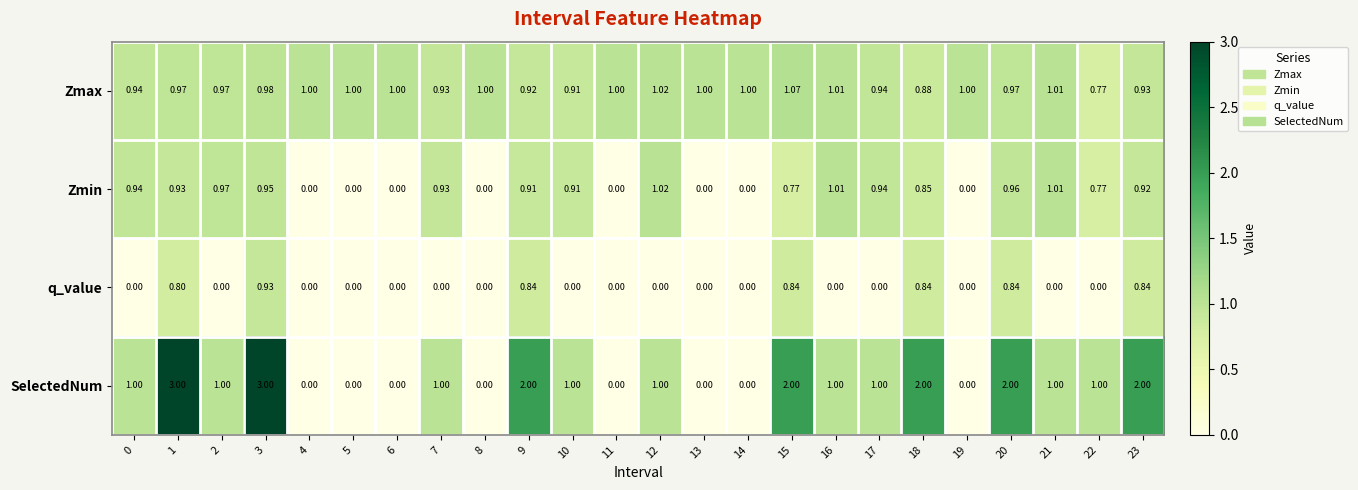

Which series has the largest total across all categories?

SelectedNum